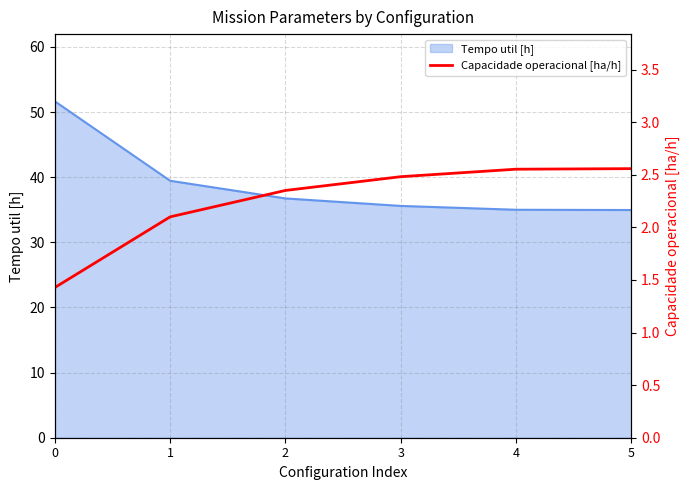

At which category does the chart reach its peak across all series?

5